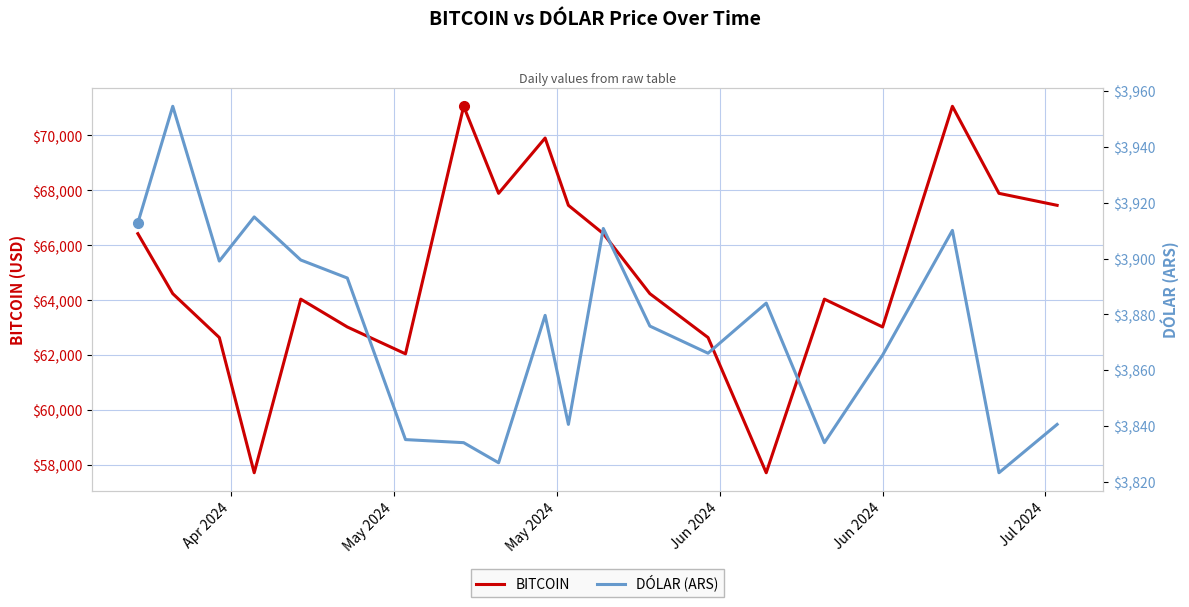

How many values in the BITCOIN series are below 64247?

9